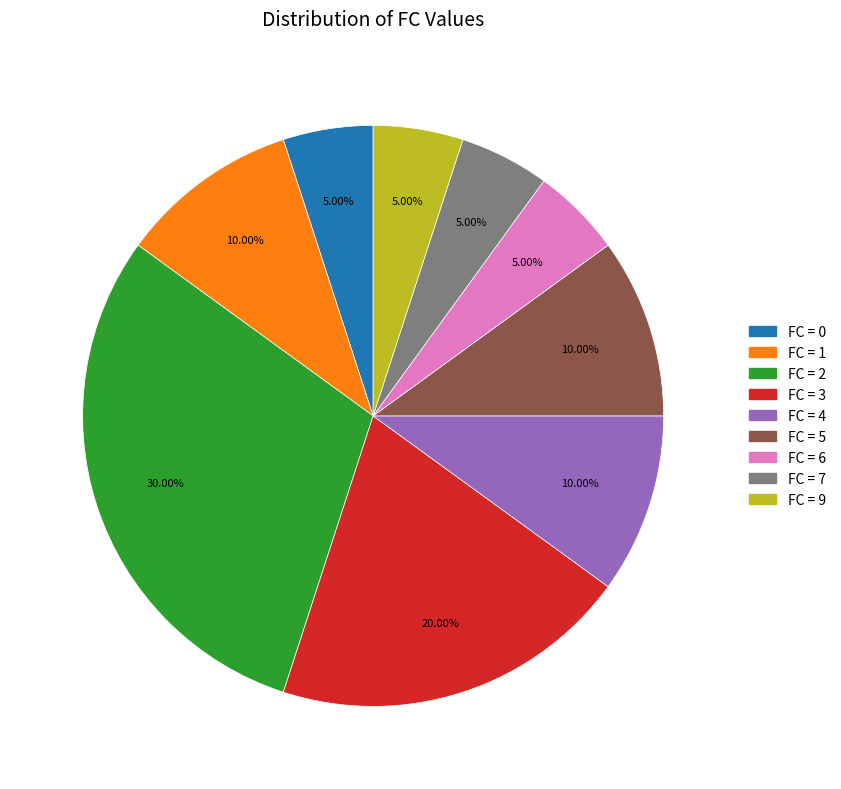

What is the ratio of the value at FC = 5 to the value at FC = 2?

0.3